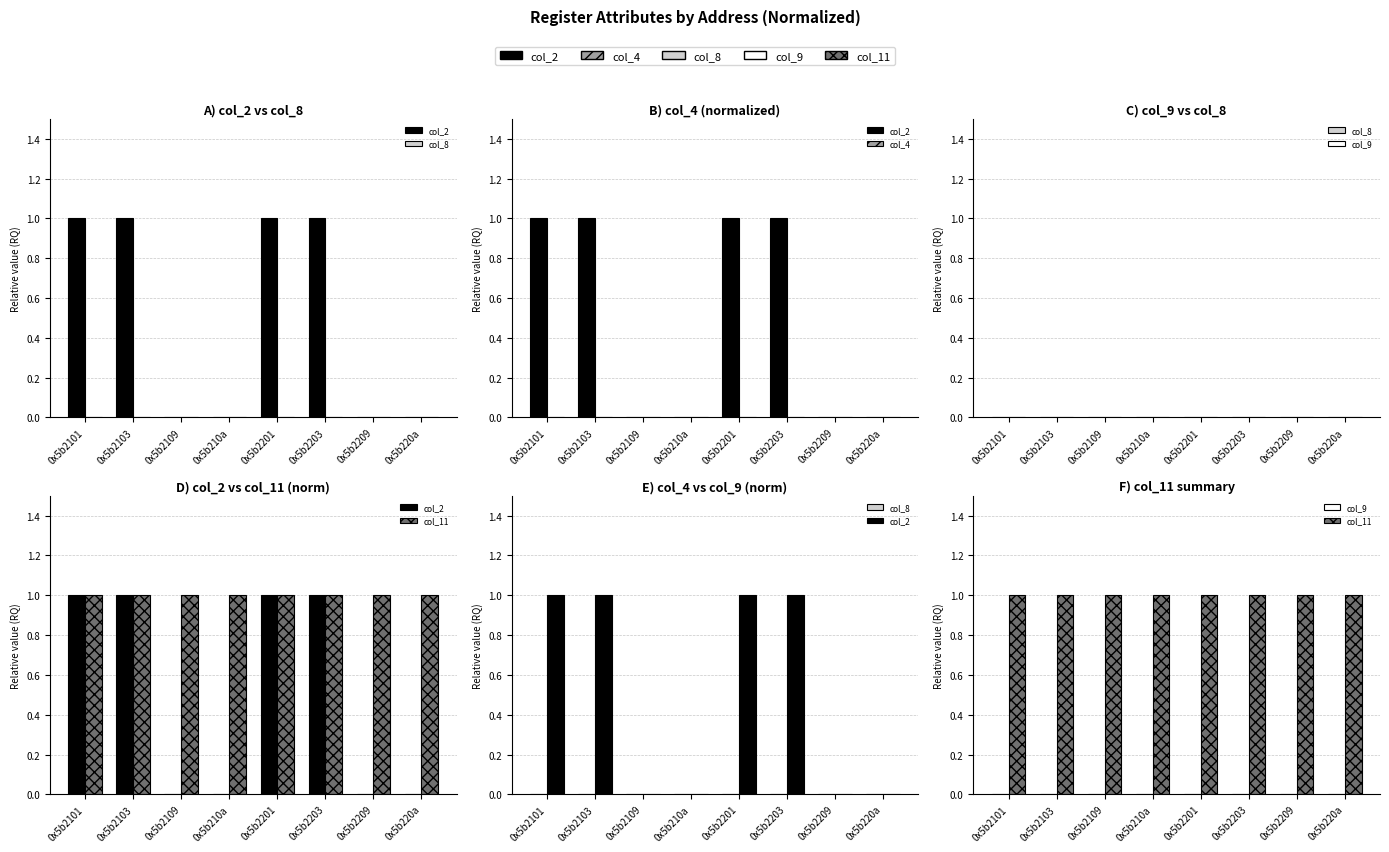

Reading left to right, extract all data points from this chart.

col_2: 1	1	0	0	1	1	0	0
col_8: 0	0	0	0	0	0	0	0
col_4: 0	0	0	0	0	0	0	0
col_9: 0	0	0	0	0	0	0	0
col_11: 1	1	1	1	1	1	1	1